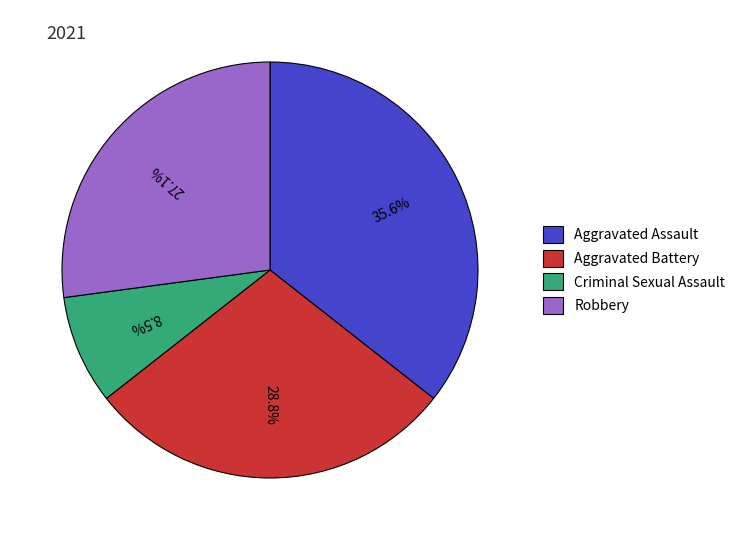

Which slice is the smallest?

Criminal Sexual Assault